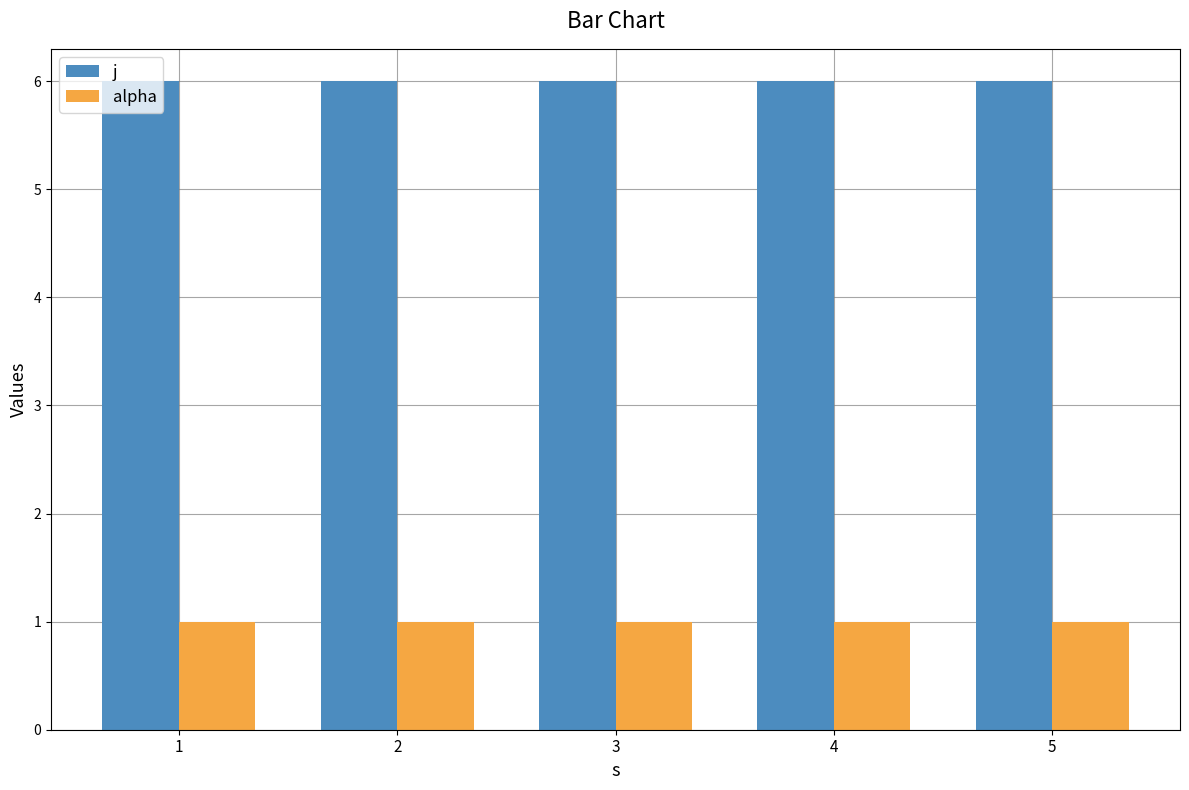

What is the spread (max minus min) of values at 5?

5